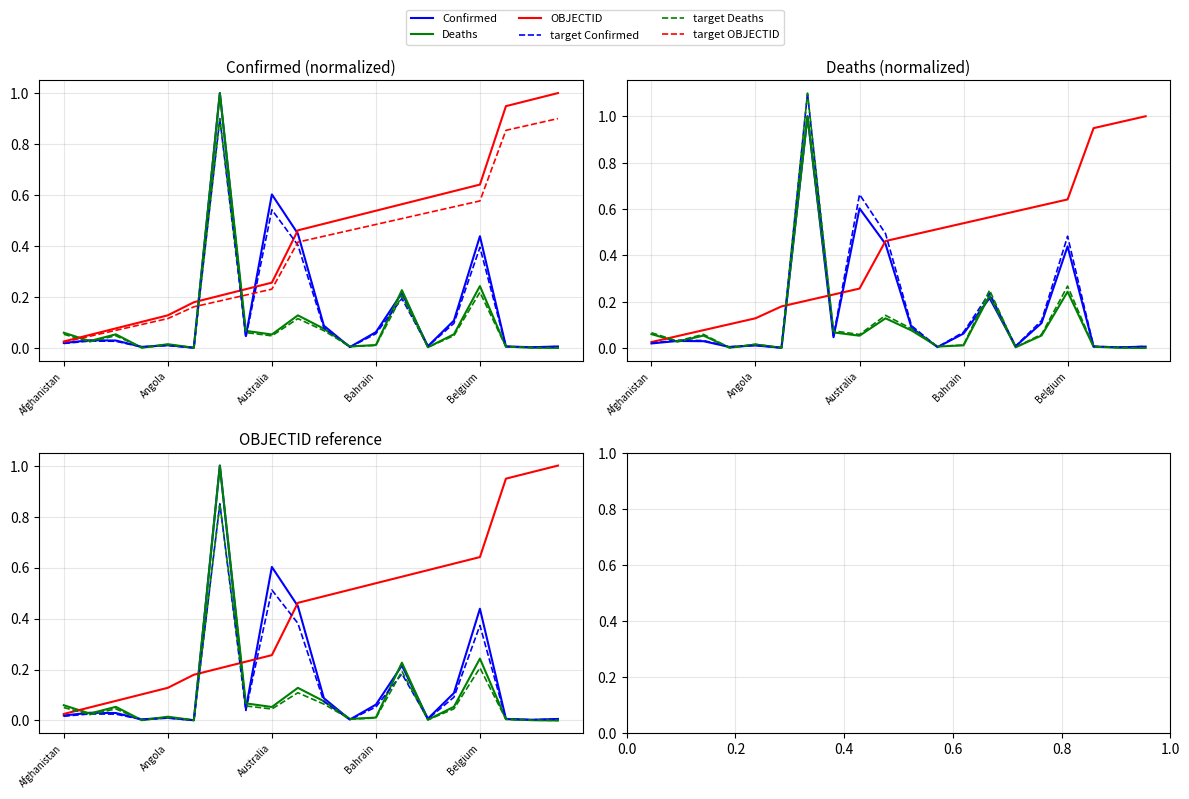

How many interior local valleys does the target Confirmed series have?

6